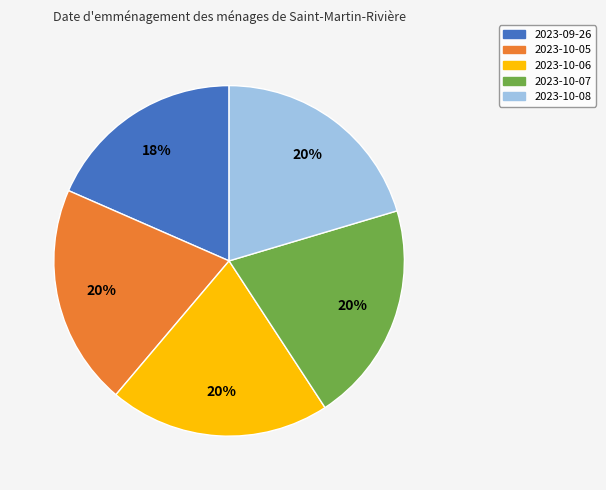

To the nearest percent, what is the combined percentage of 2023-10-07 and 2023-10-08?

41%